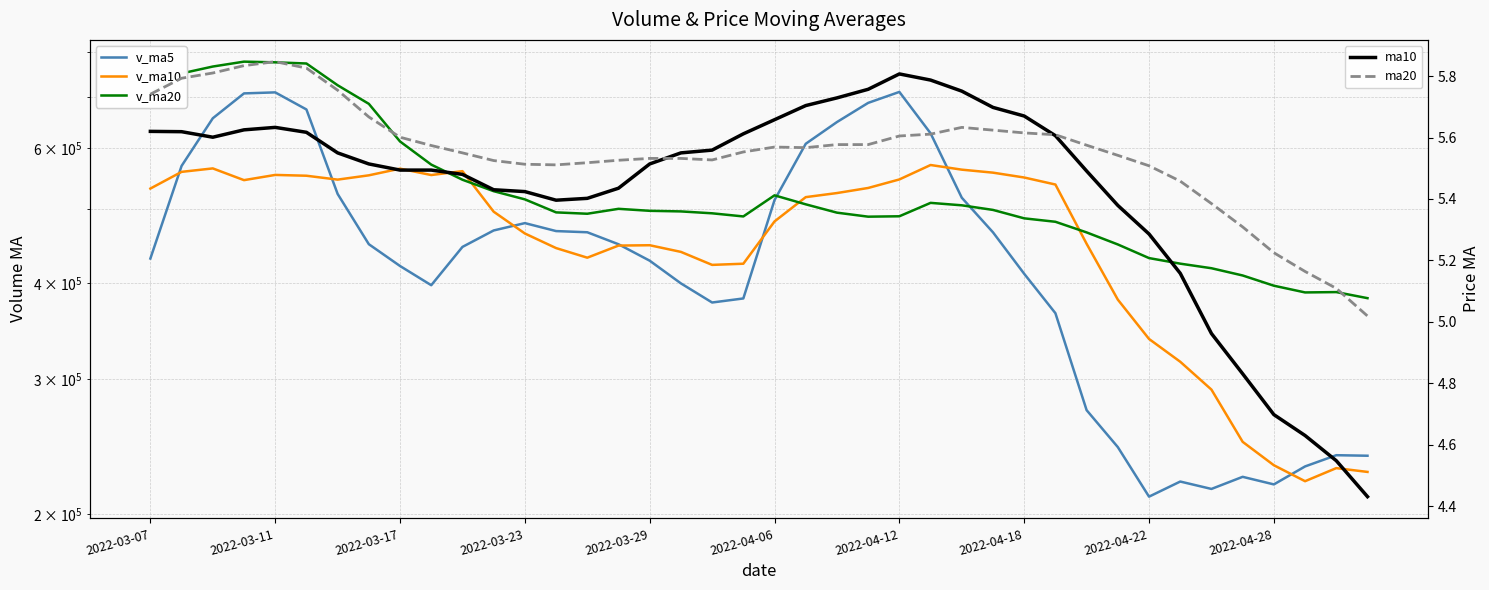

What position from the right is 25?

15